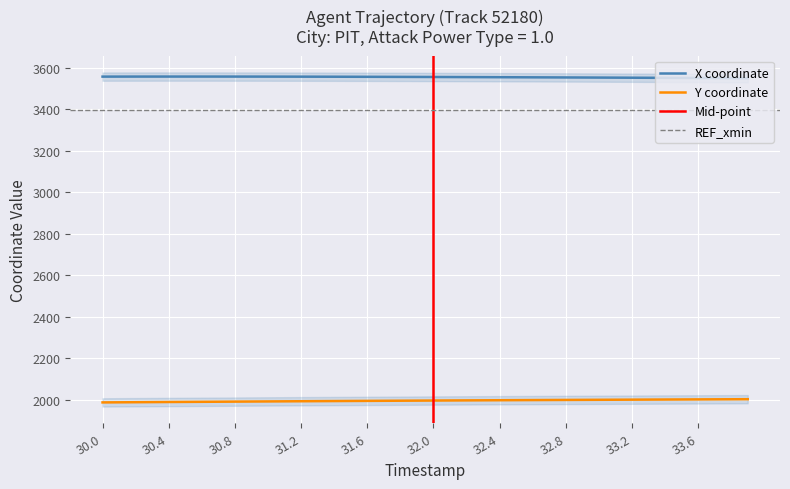

How many lines are shown in the chart?

2